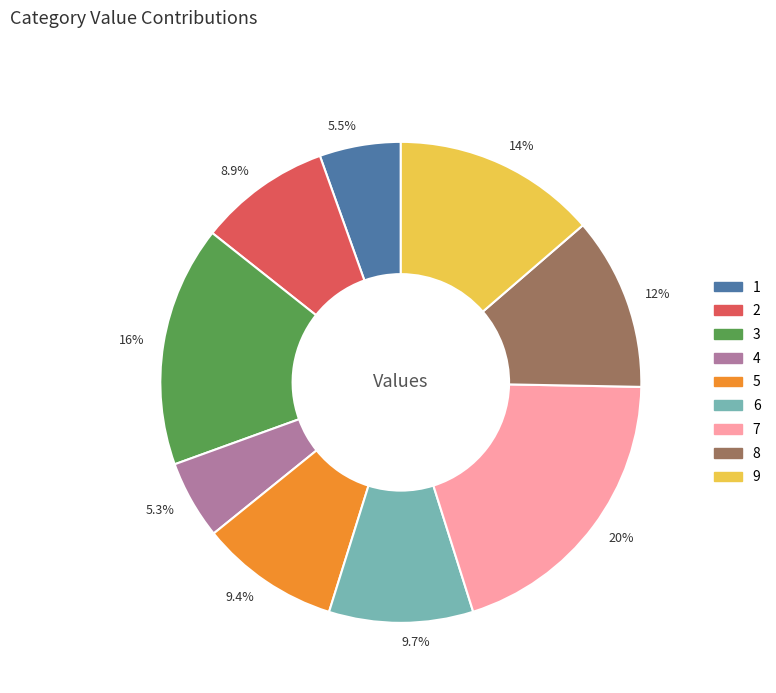

What percentage is the 2 slice, to the nearest percent?

9%